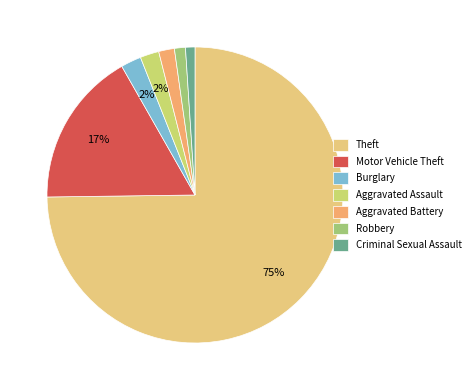

The Aggravated Assault slice represents 2% of the pie. True or false?

True